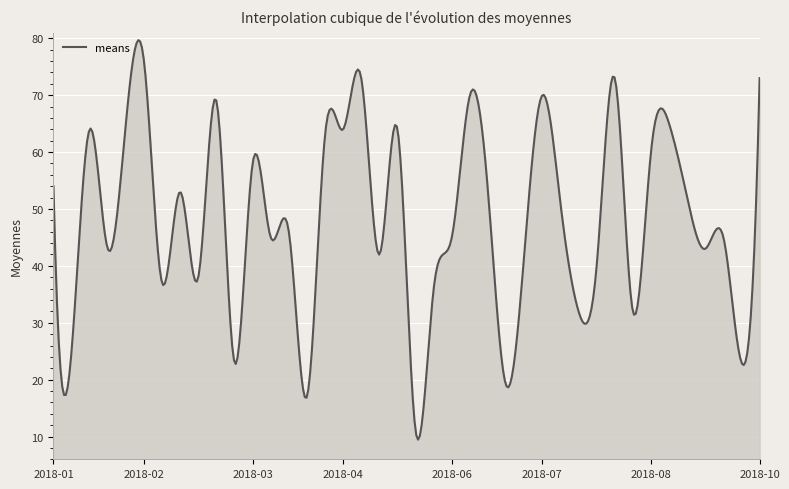

Does the chart display data point markers on the line(s)?

No